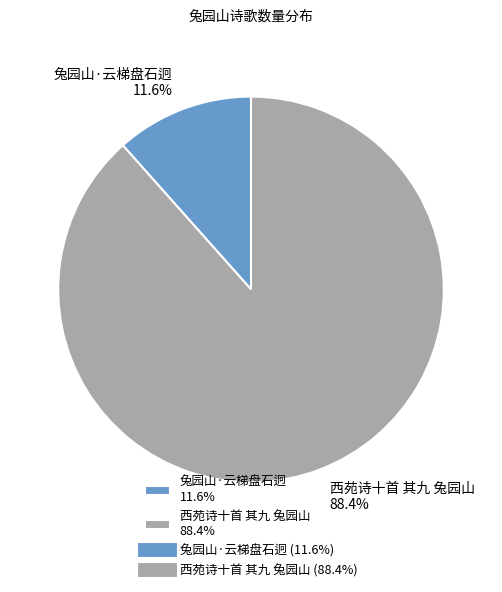

How much of the chart is everything except 兔园山·云梯盘石迥?

88.4%